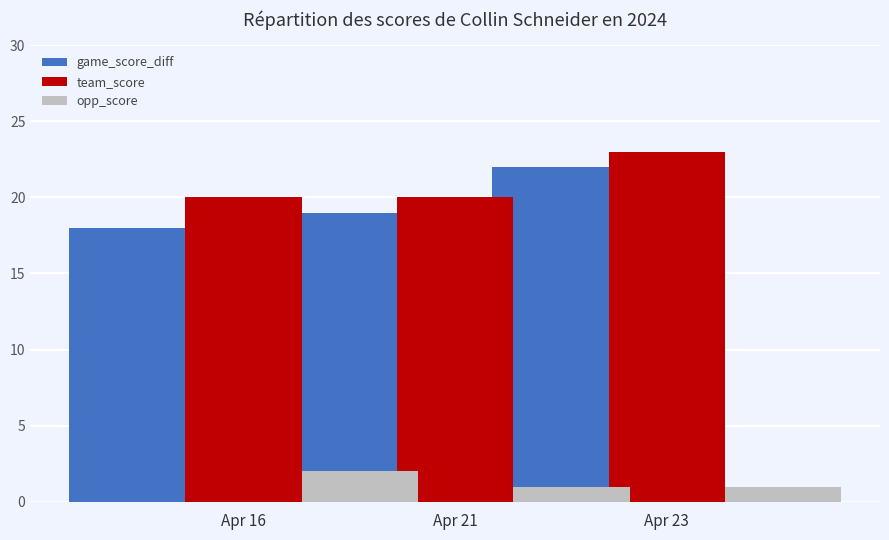

What is the value of the game_score_diff bar at the 3rd from the left?

22